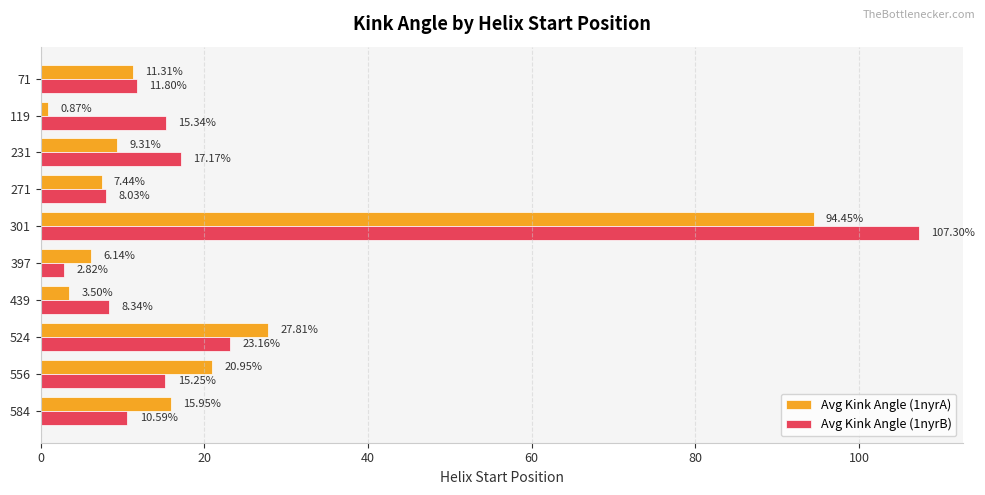

Which series has the largest total across all categories?

Avg Kink Angle (1nyrB)